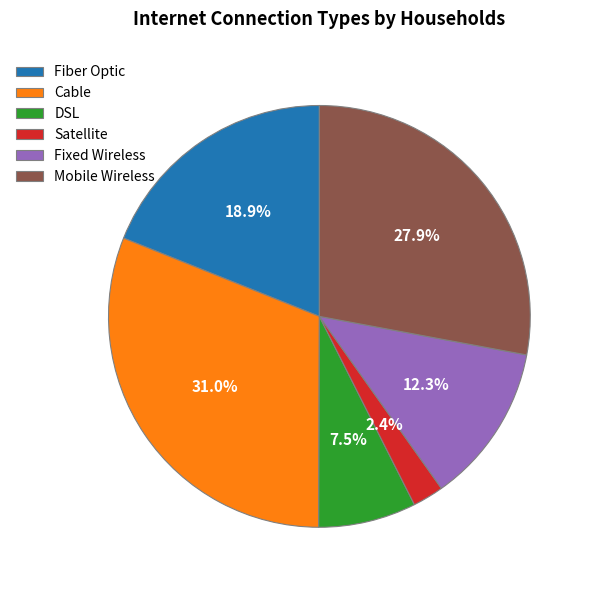

Approximately how many times larger is the value at DSL compared to Fiber Optic?

0.4